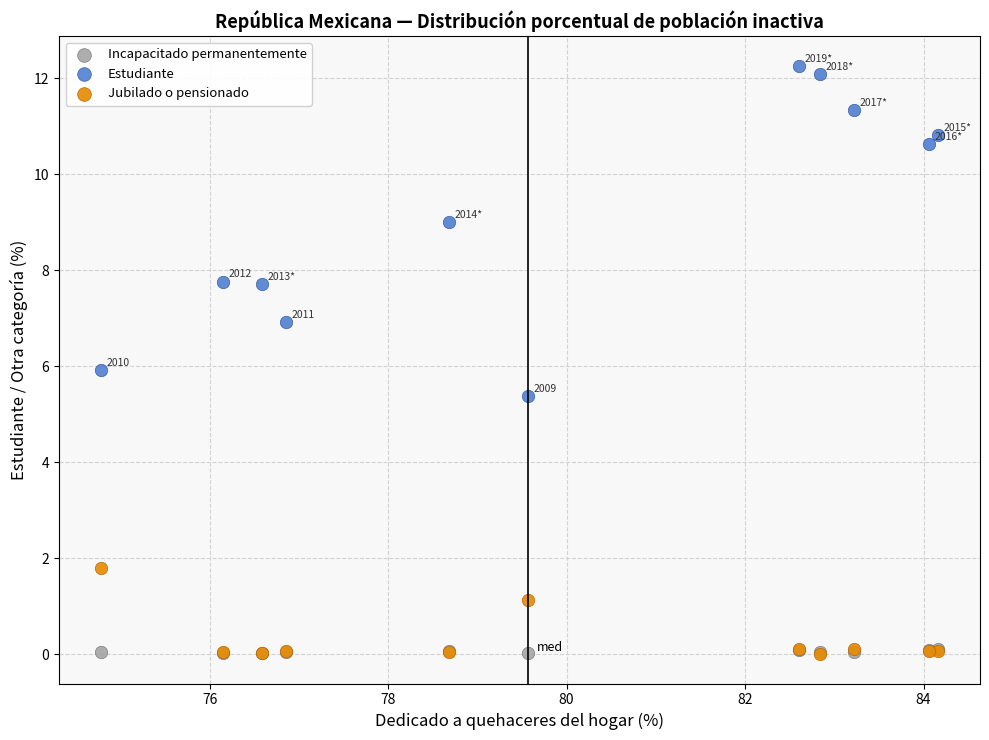

What are all the series names shown in the legend?

Incapacitado permanentemente, Estudiante, Jubilado o pensionado